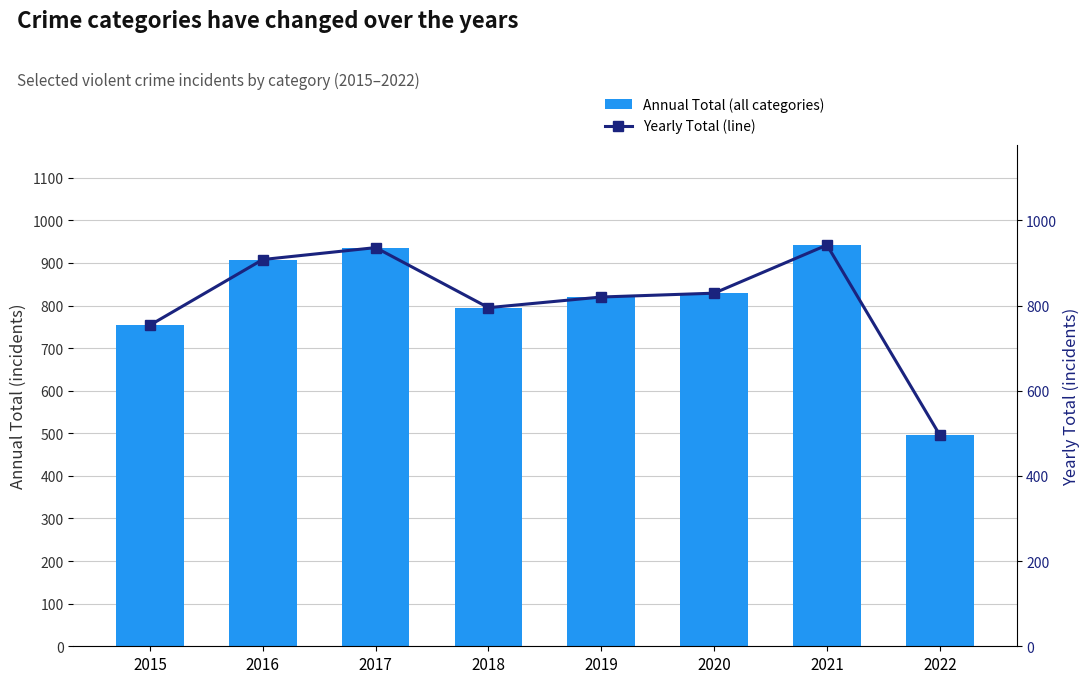

How many series are shown in this chart?

2